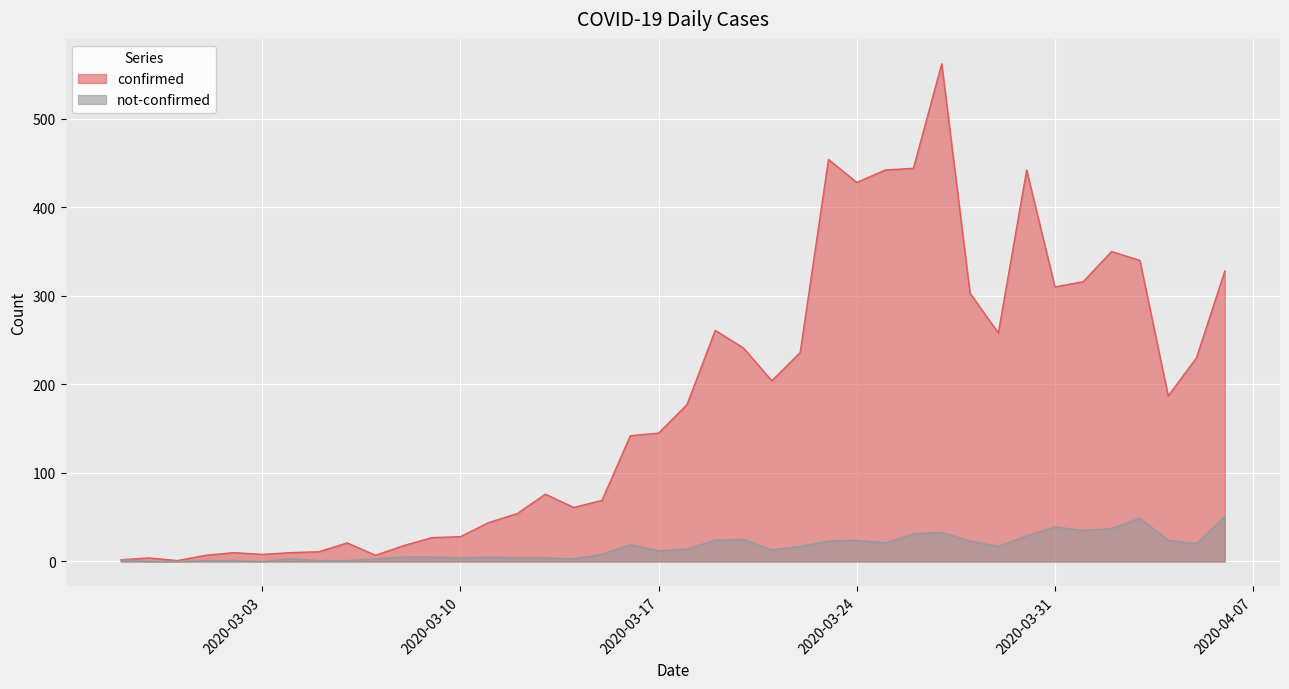

How many lines are shown in the chart?

2